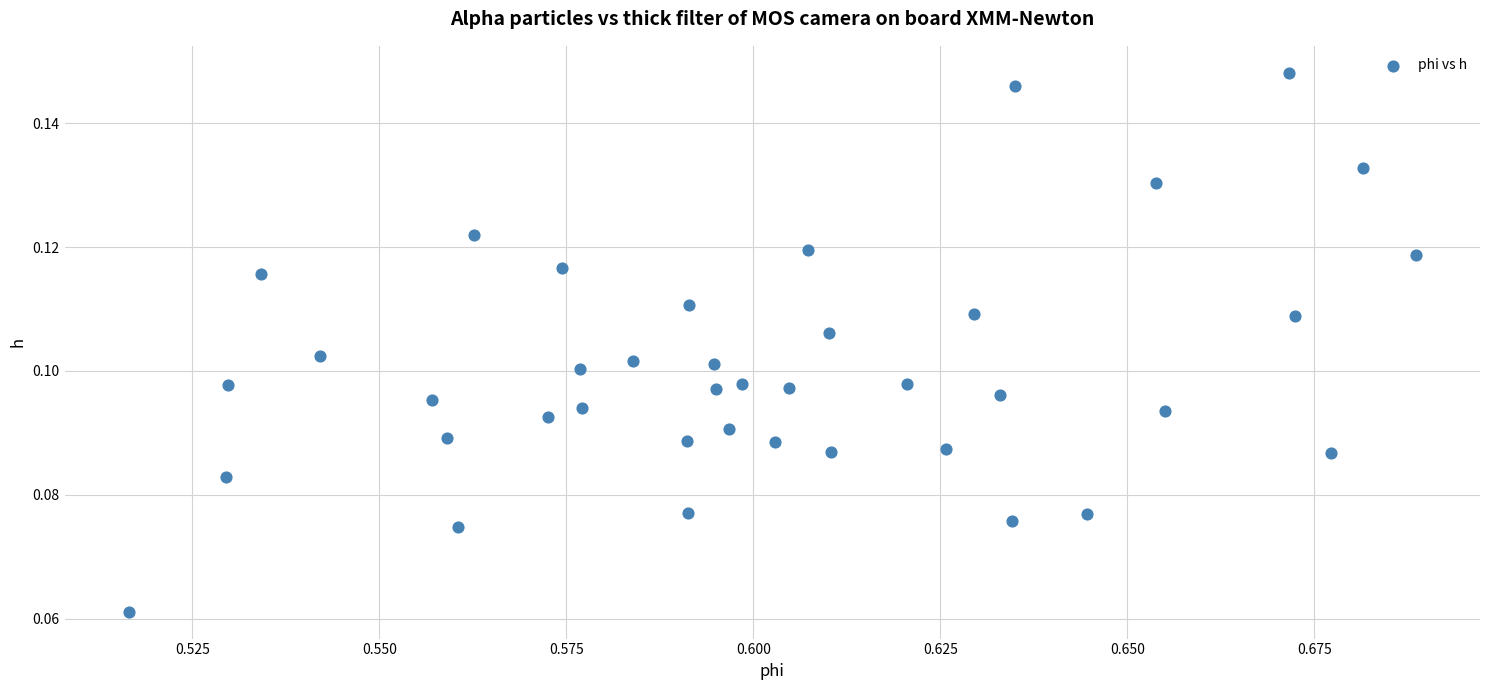

Count the number of points in this scatter plot.

40